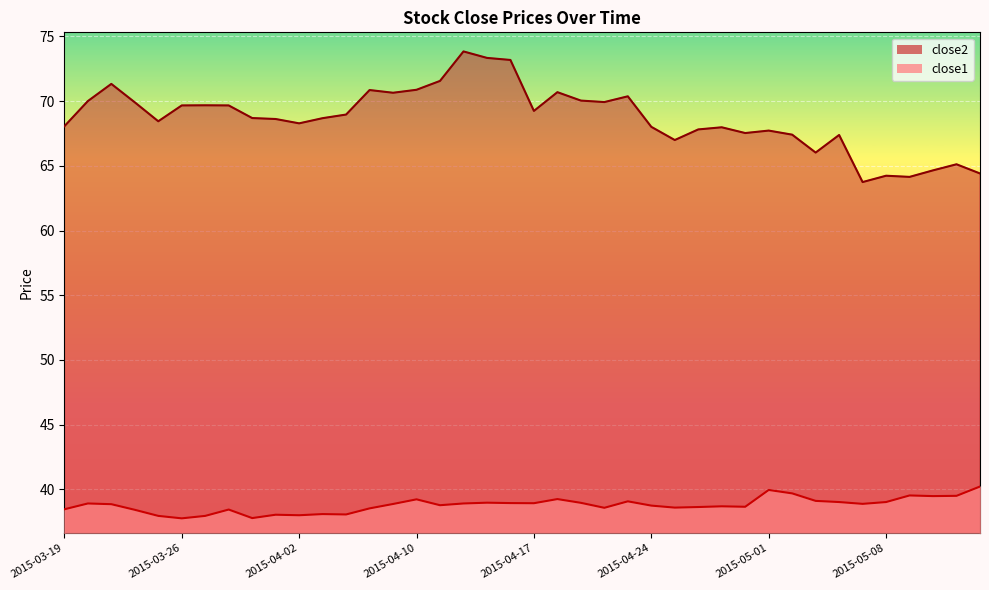

Where does the close2 series first go above 68?

2015-03-19